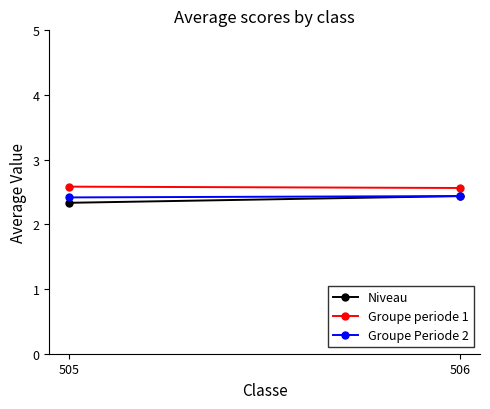

At how many categories does at least one series exceed 2?

2